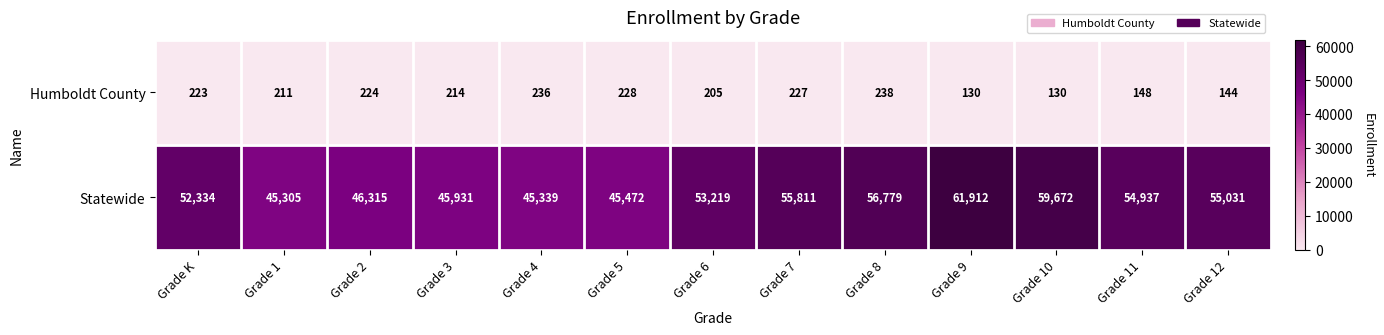

Where is Statewide nearest to the value 53608?

Grade 6